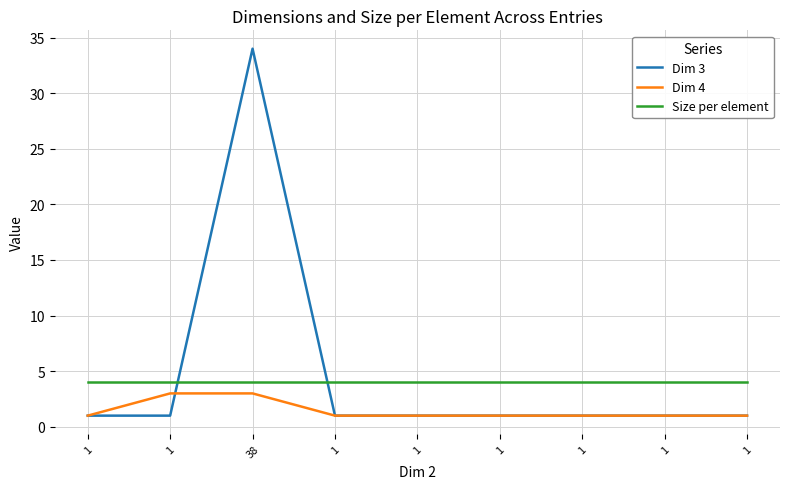

Reading left to right, list all the values displayed in this chart.

Dim 3: 1=1	1=1	38=34	1=1	1=1	1=1	1=1	1=1	1=1
Dim 4: 1=1	1=3	38=3	1=1	1=1	1=1	1=1	1=1	1=1
Size per element: 1=4	1=4	38=4	1=4	1=4	1=4	1=4	1=4	1=4